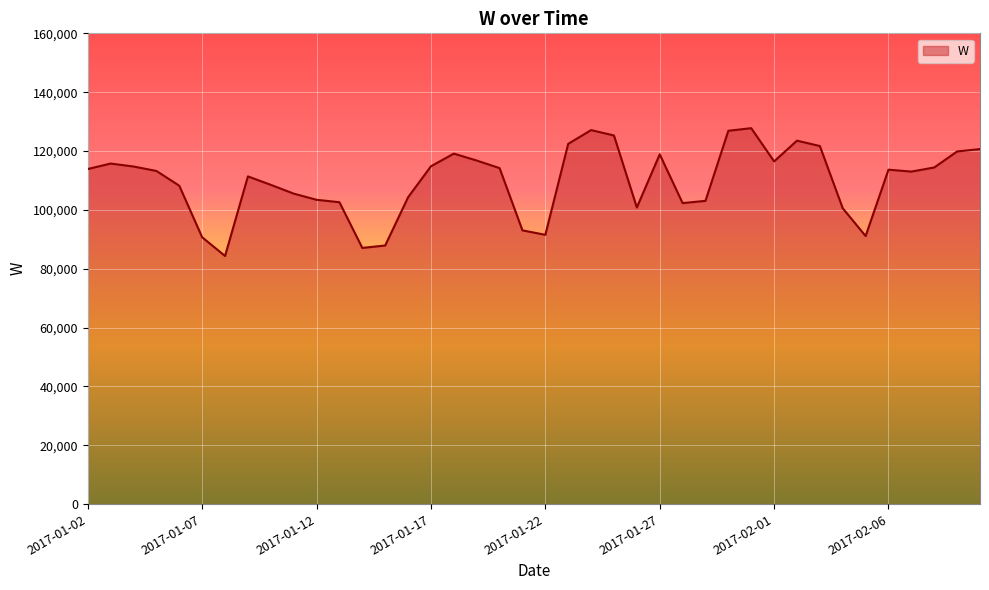

How many lines are shown in the chart?

1